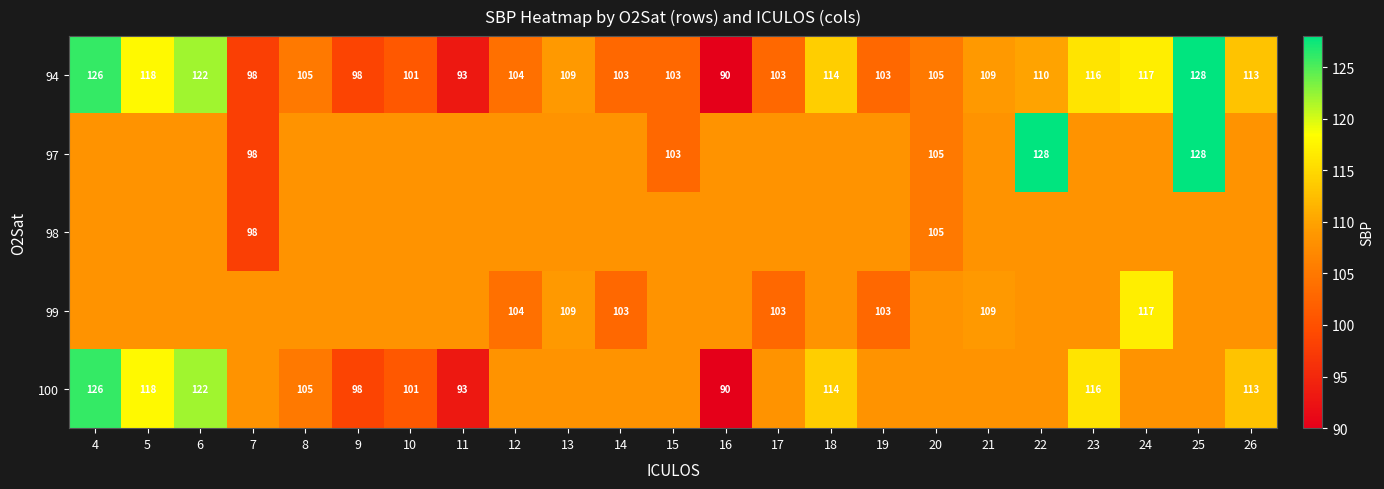

Which label corresponds to the smallest value in the chart?

16